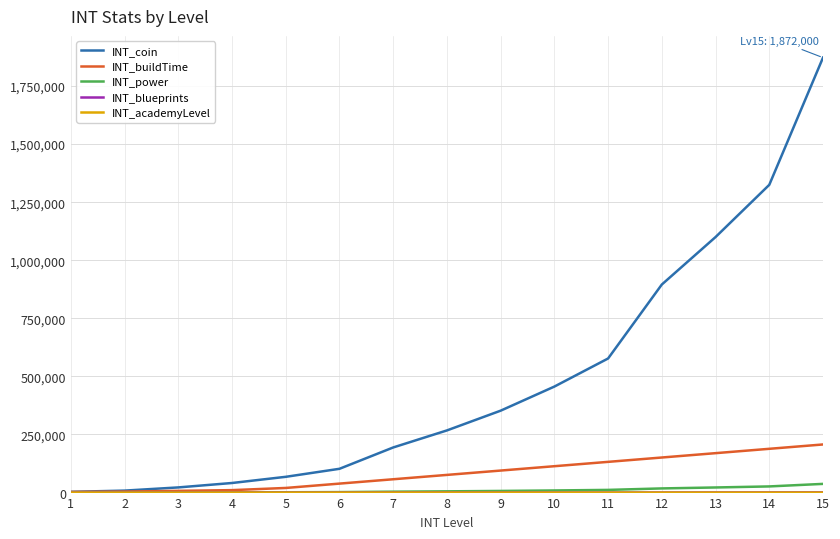

How many series are shown in this chart?

5